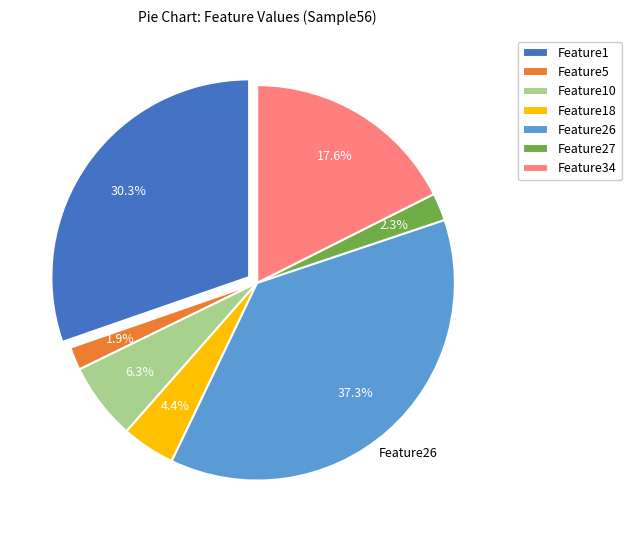

Is there any slice that represents more than half of the pie?

No